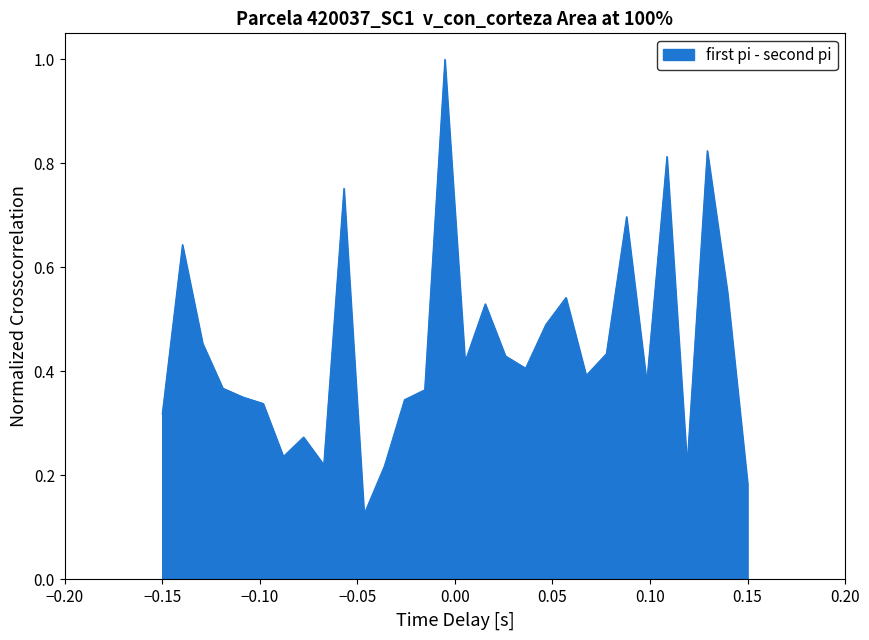

How many lines are shown in the chart?

1